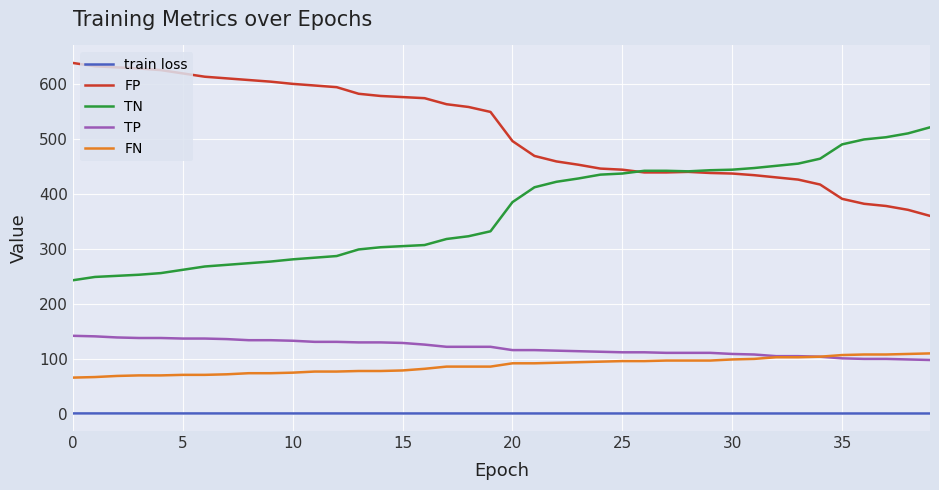

Does the chart display data point markers on the line(s)?

No